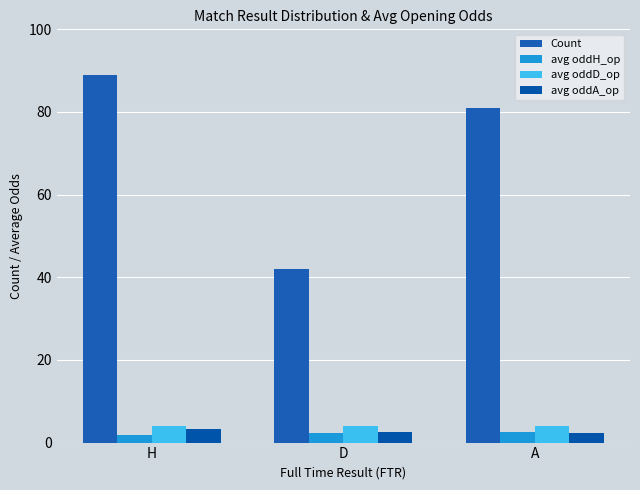

Rank the categories by Count value from lowest to highest.

D, A, H